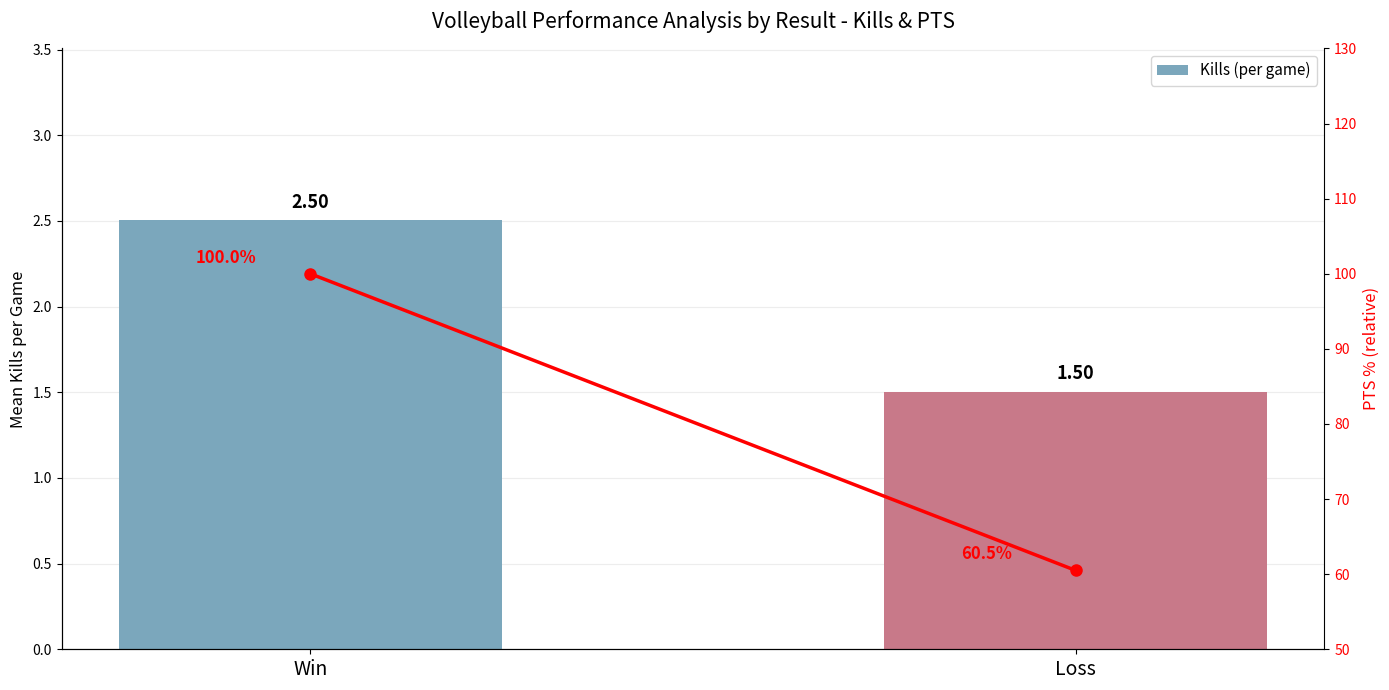

Reading right to left, extract all data points from this chart.

Loss=1.5	Win=2.5